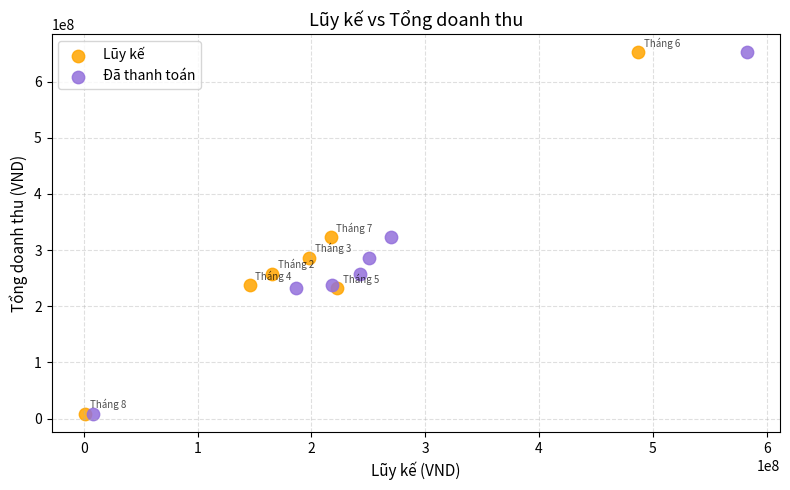

What are all the series names shown in the legend?

Lũy kế, Đã thanh toán